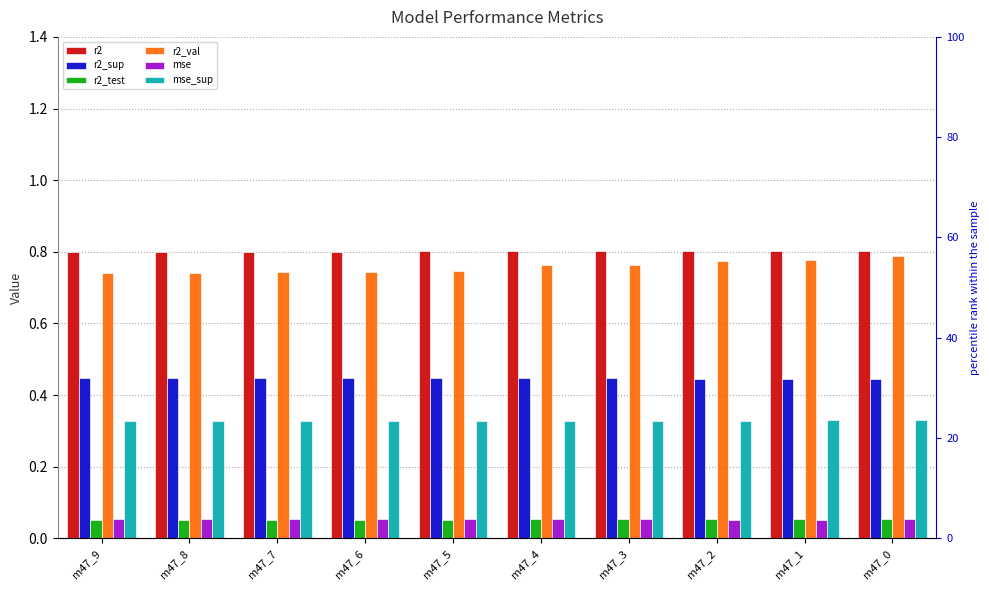

Which series has the largest total across all categories?

r2